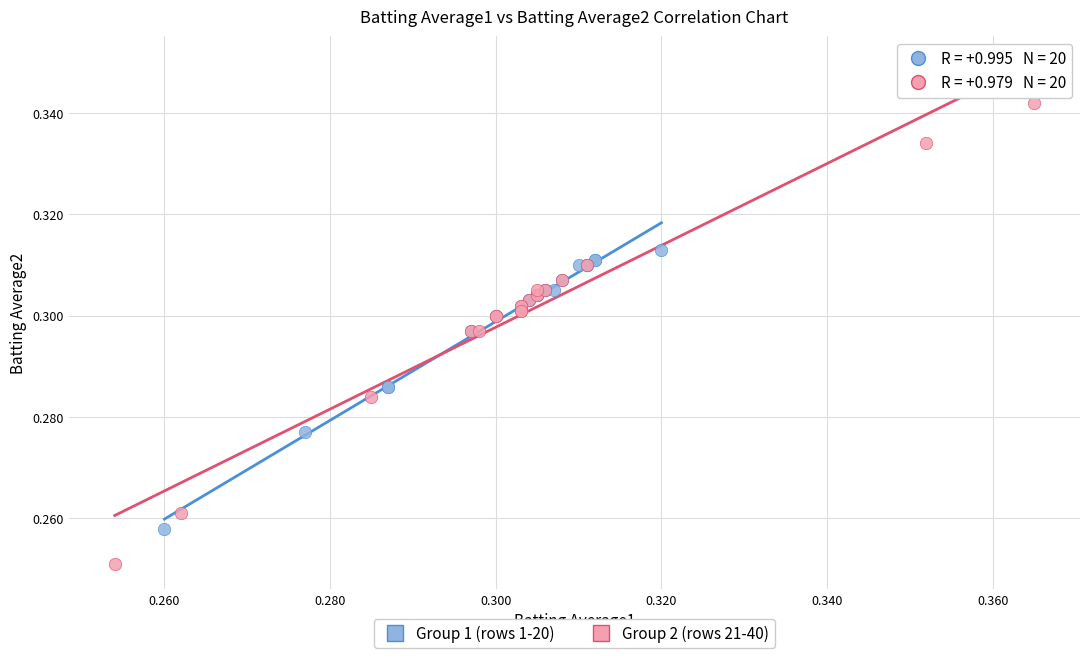

Which series reaches the maximum Y coordinate?

Group 2 (rows 21-40)